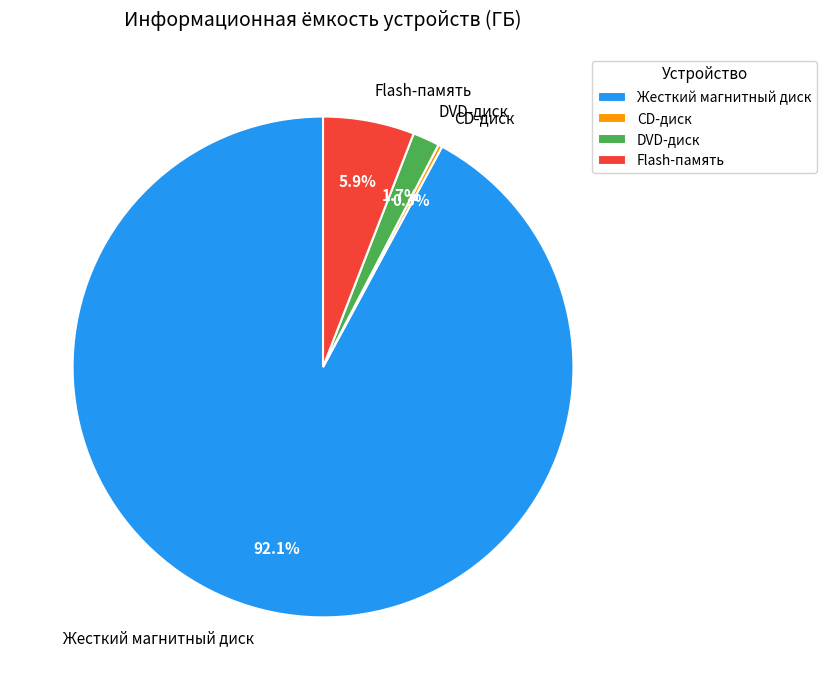

Approximately how many times larger is the value at Жесткий магнитный диск compared to Flash-память?

15.6